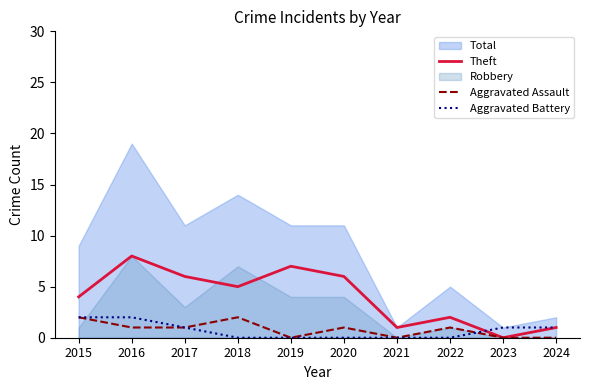

How many Theft values are between 1 and 6?

7